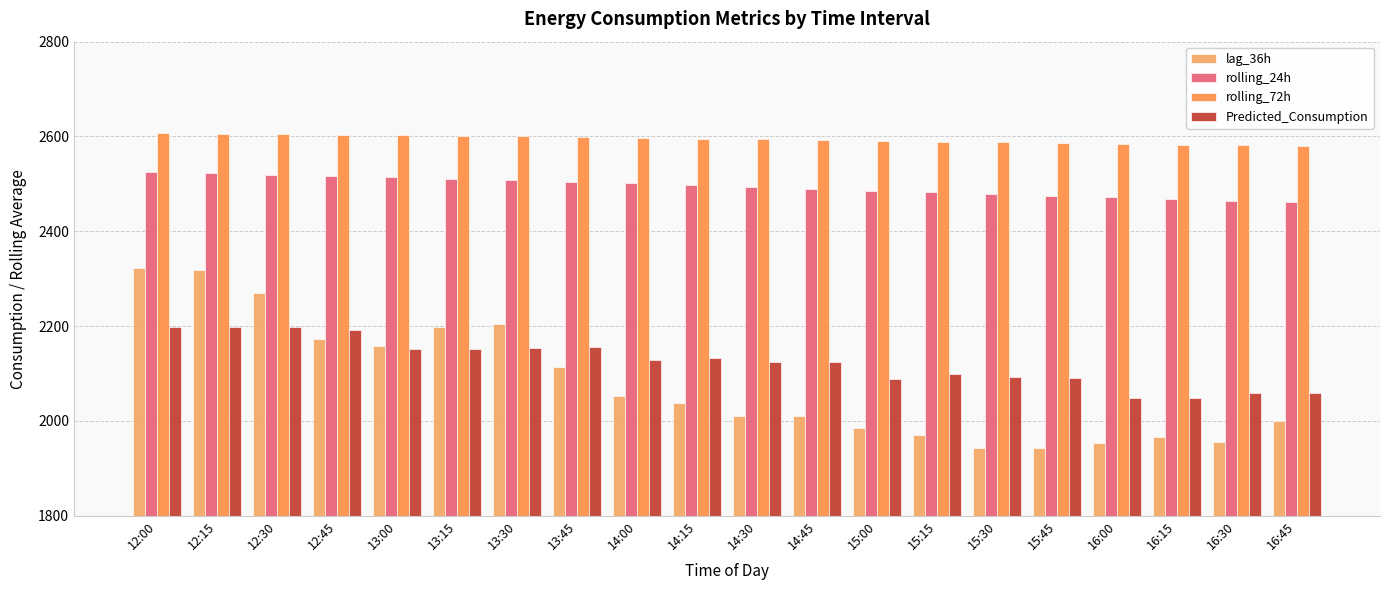

What is the total value across all series at 14:00?

9280.3